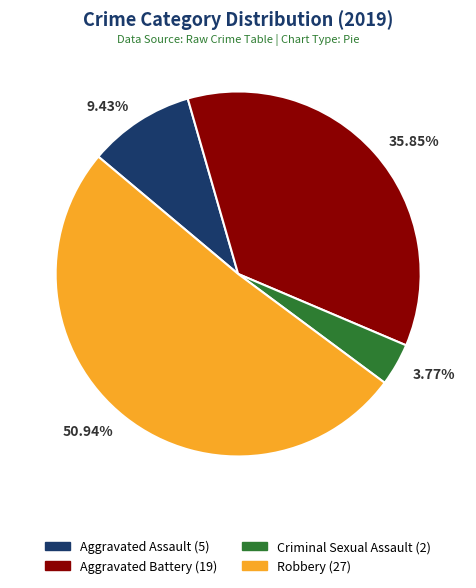

Count the number of slices in the pie.

4